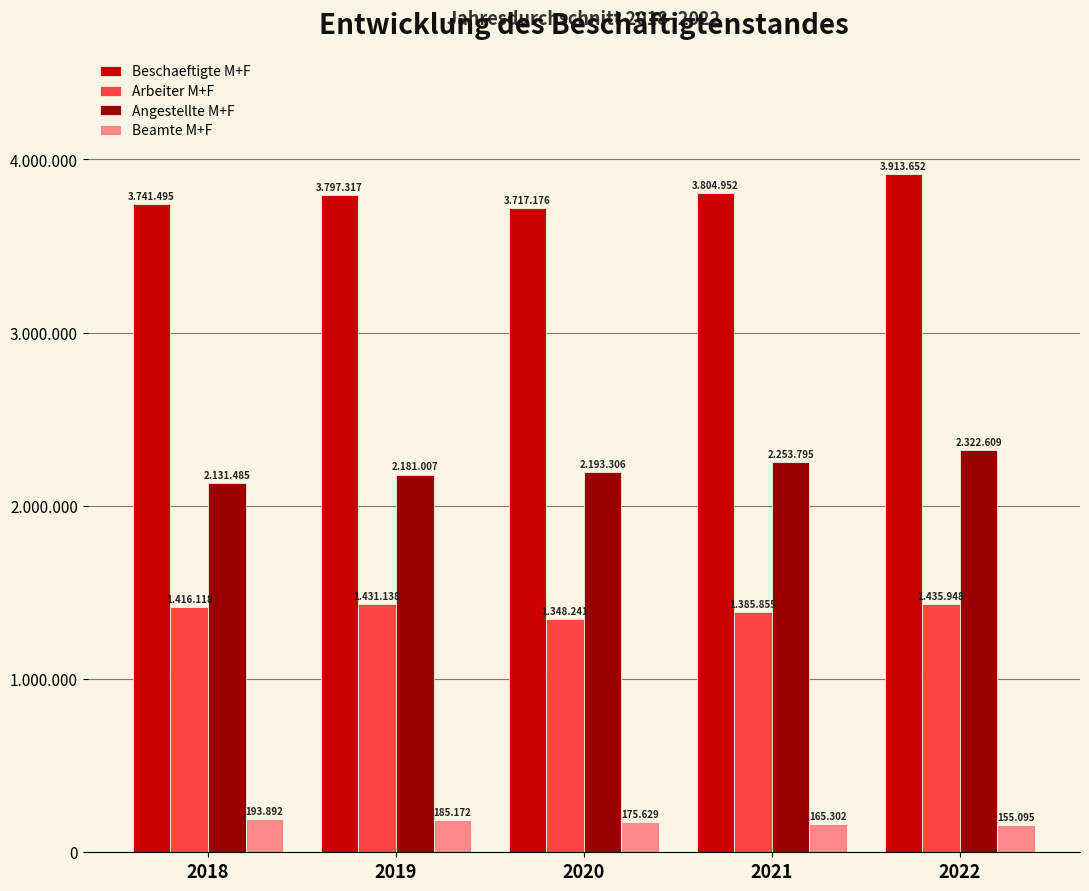

Reading left to right, list all the values displayed in this chart.

Beschaeftigte M+F: 2018=3741495	2019=3797317	2020=3717176	2021=3804952	2022=3913652
Arbeiter M+F: 2018=1416118	2019=1431138	2020=1348241	2021=1385855	2022=1435948
Angestellte M+F: 2018=2131485	2019=2181007	2020=2193306	2021=2253795	2022=2322609
Beamte M+F: 2018=193892	2019=185172	2020=175629	2021=165302	2022=155095